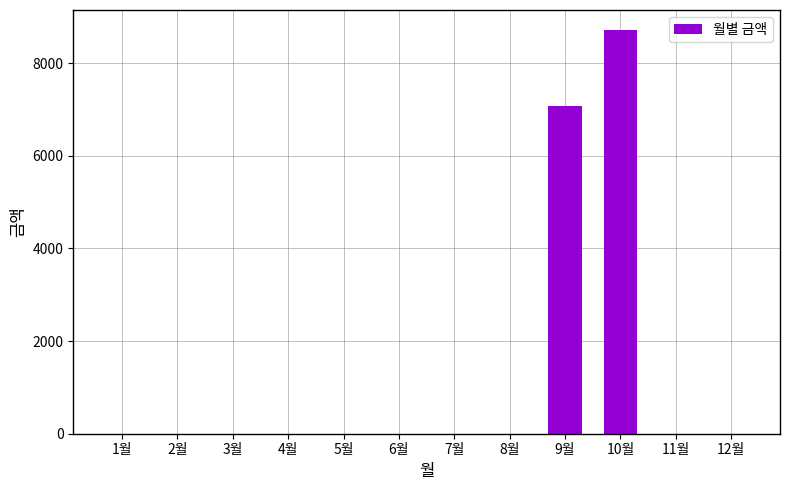

Between 9월 and 2월, which is larger?

9월